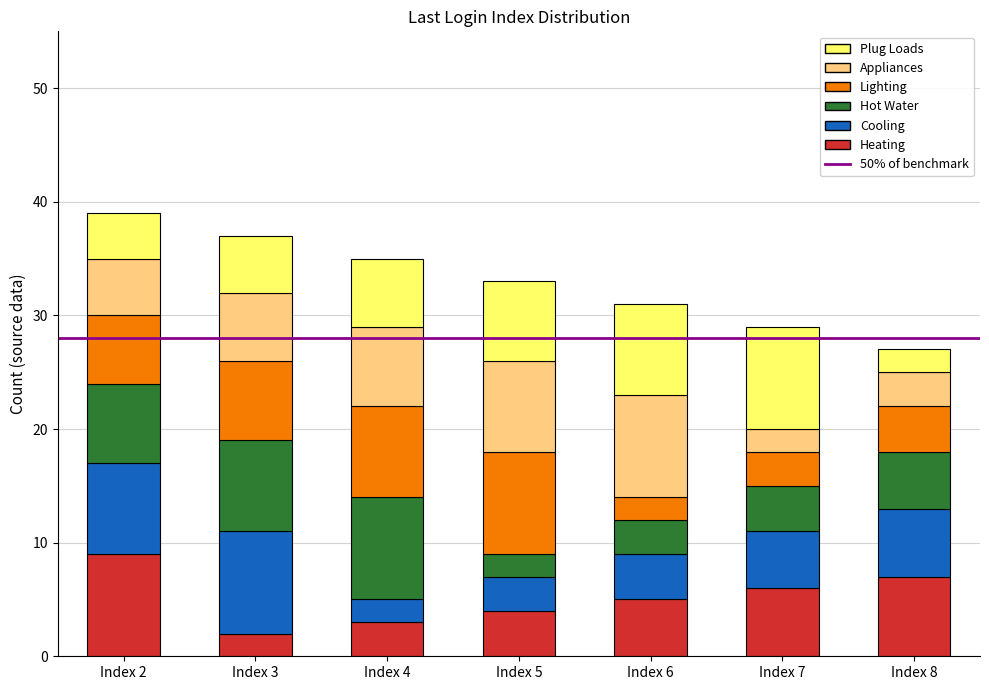

Which category has the highest value in the Heating series?

Index 2